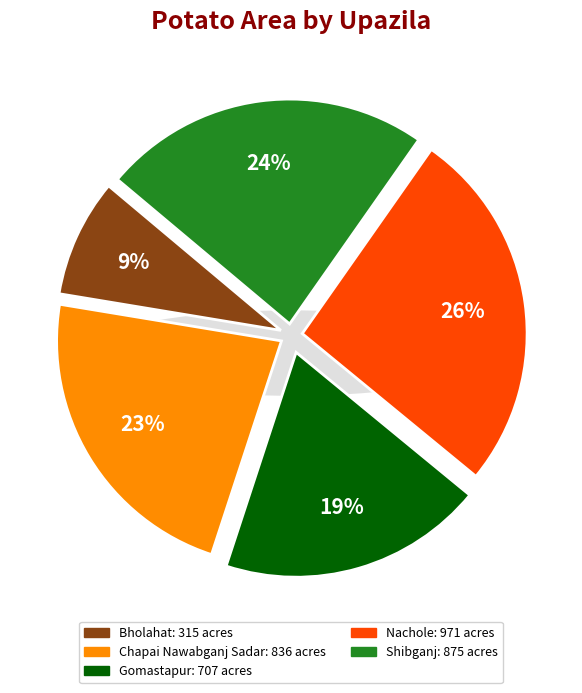

Approximately how many times larger is the value at Nachole compared to Bholahat?

3.1